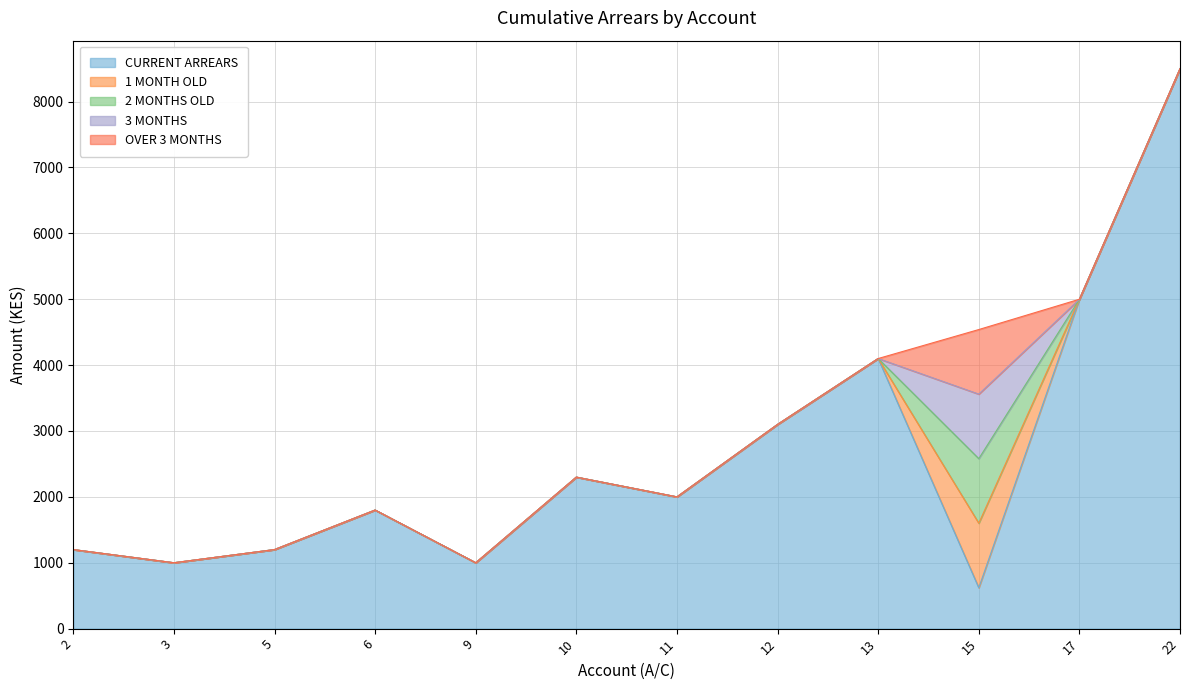

Count the number of data series in this chart.

5